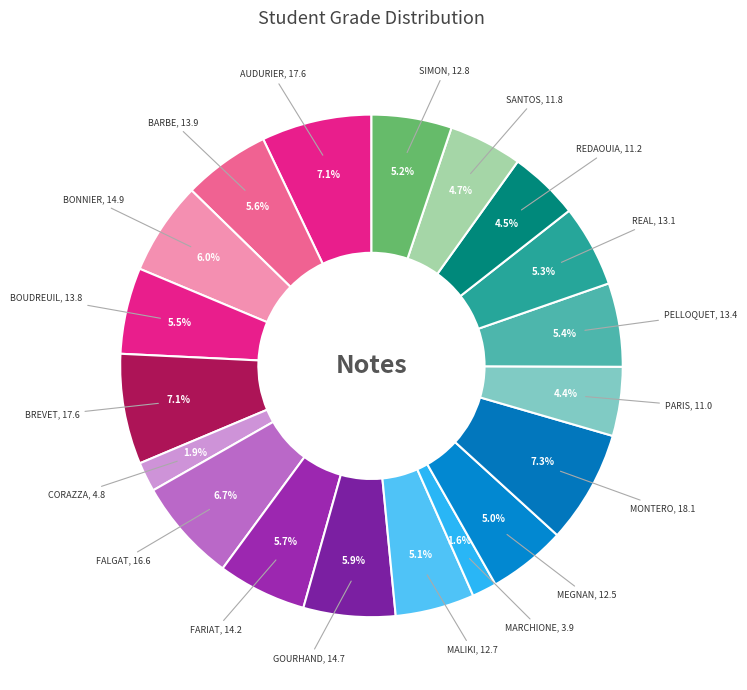

Approximately how many times larger is the value at BOUDREUIL compared to SANTOS?

1.2